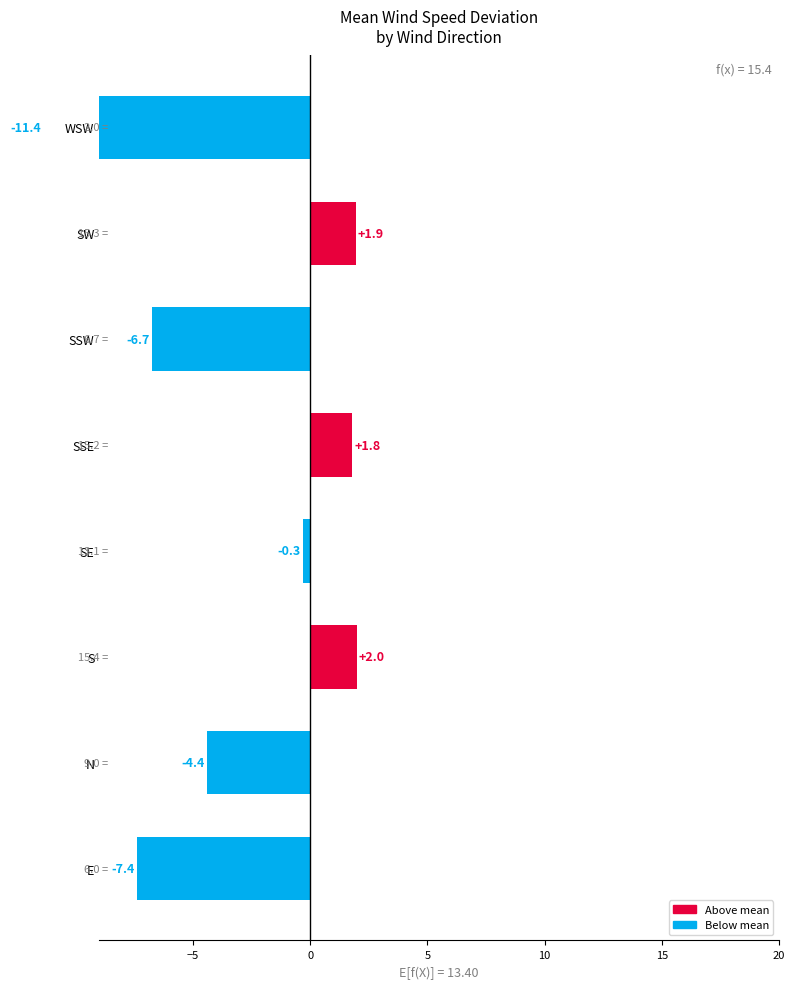

What is the difference between the second highest and minimum values?

13.3